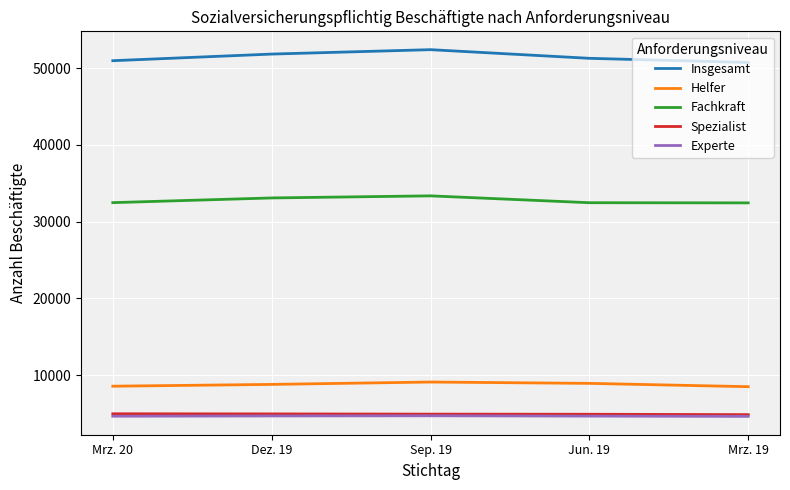

What position from the right is Mrz. 20?

5